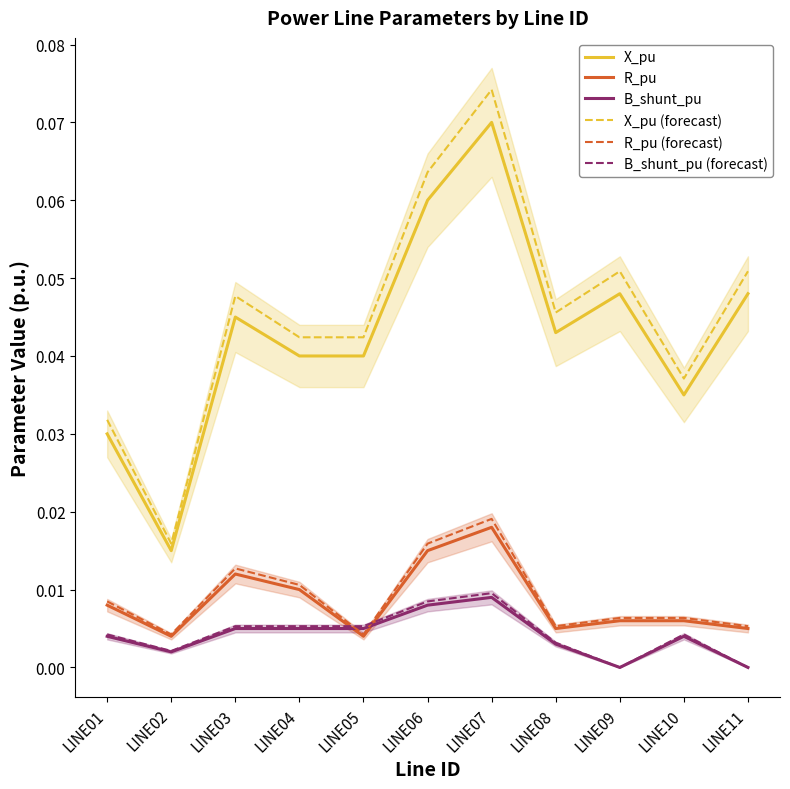

What are all the series names shown in the legend?

X_pu, R_pu, B_shunt_pu, X_pu (forecast), R_pu (forecast), B_shunt_pu (forecast)